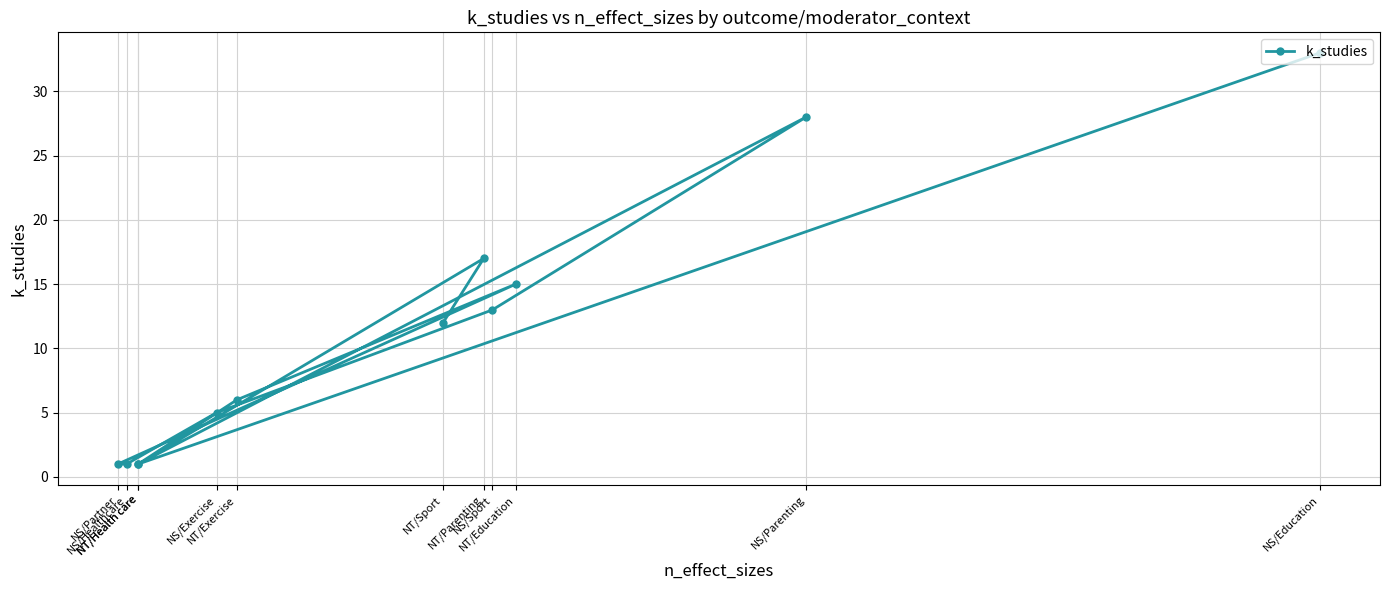

What is the minimum value shown in the chart?

1